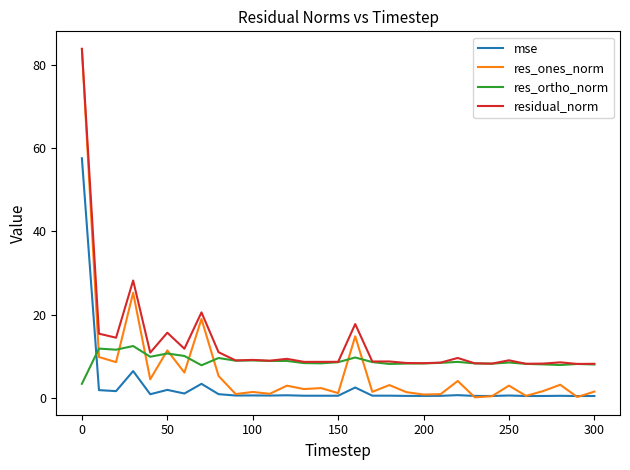

What is the highest value of the res_ortho_norm series?

12.5